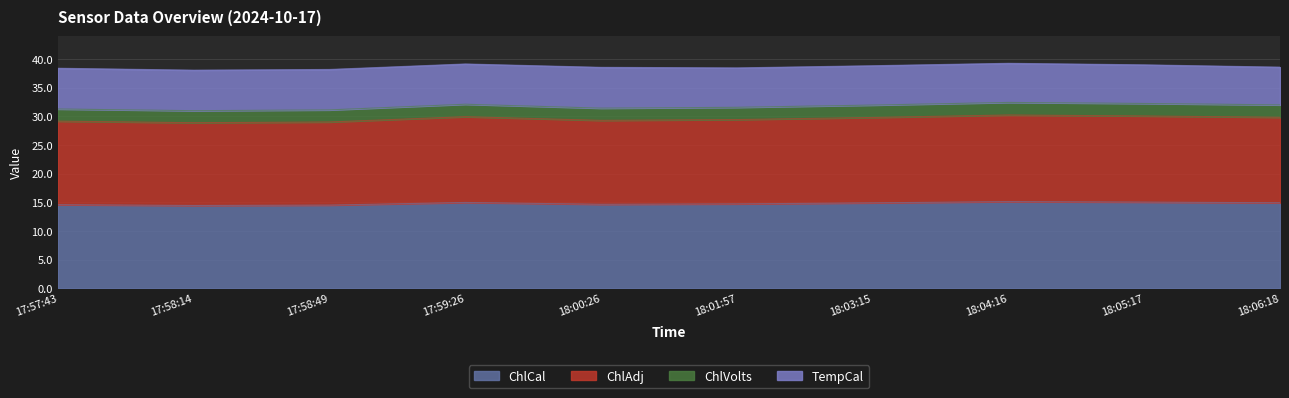

Between 17:58:14 and 18:00:26, which series saw the biggest shift?

ChlVolts